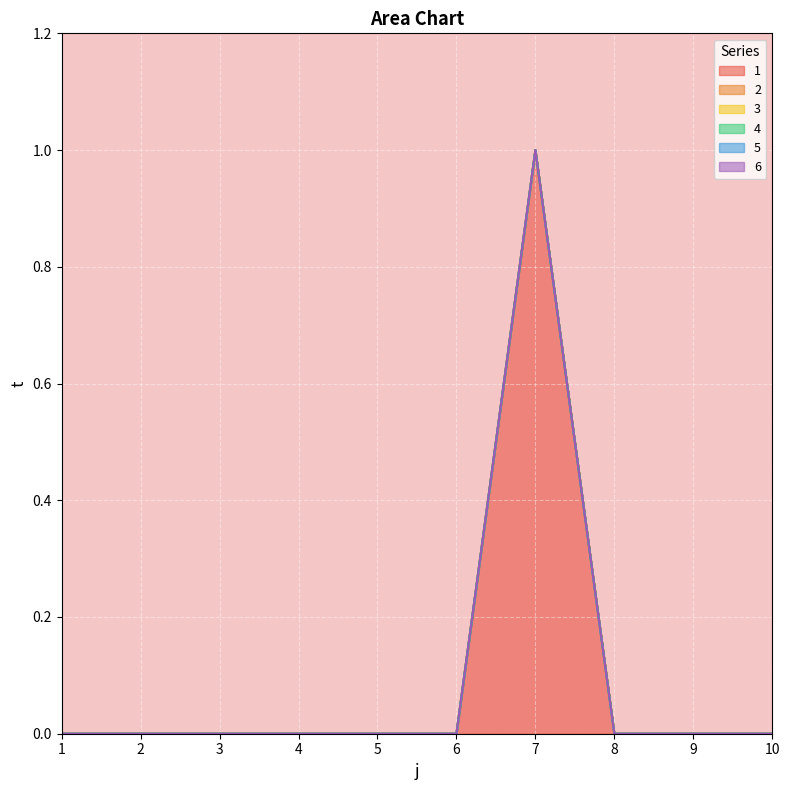

Reading left to right, transcribe all the data shown in this chart.

1: 1=0	2=0	3=0	4=0	5=0	6=0	7=1	8=0	9=0	10=0
2: 1=0	2=0	3=0	4=0	5=0	6=0	7=0	8=0	9=0	10=0
3: 1=0	2=0	3=0	4=0	5=0	6=0	7=0	8=0	9=0	10=0
4: 1=0	2=0	3=0	4=0	5=0	6=0	7=0	8=0	9=0	10=0
5: 1=0	2=0	3=0	4=0	5=0	6=0	7=0	8=0	9=0	10=0
6: 1=0	2=0	3=0	4=0	5=0	6=0	7=0	8=0	9=0	10=0